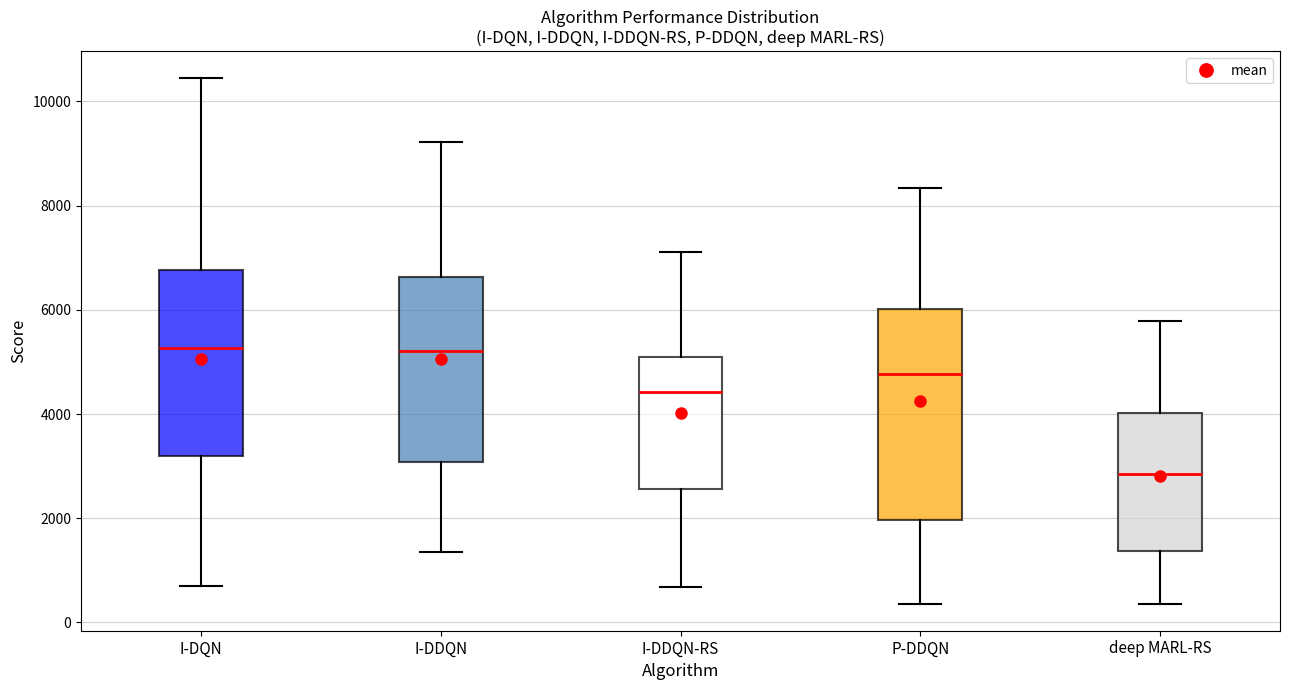

Comparing the boxes themselves (not the whiskers), which one is the tallest?

P-DDQN